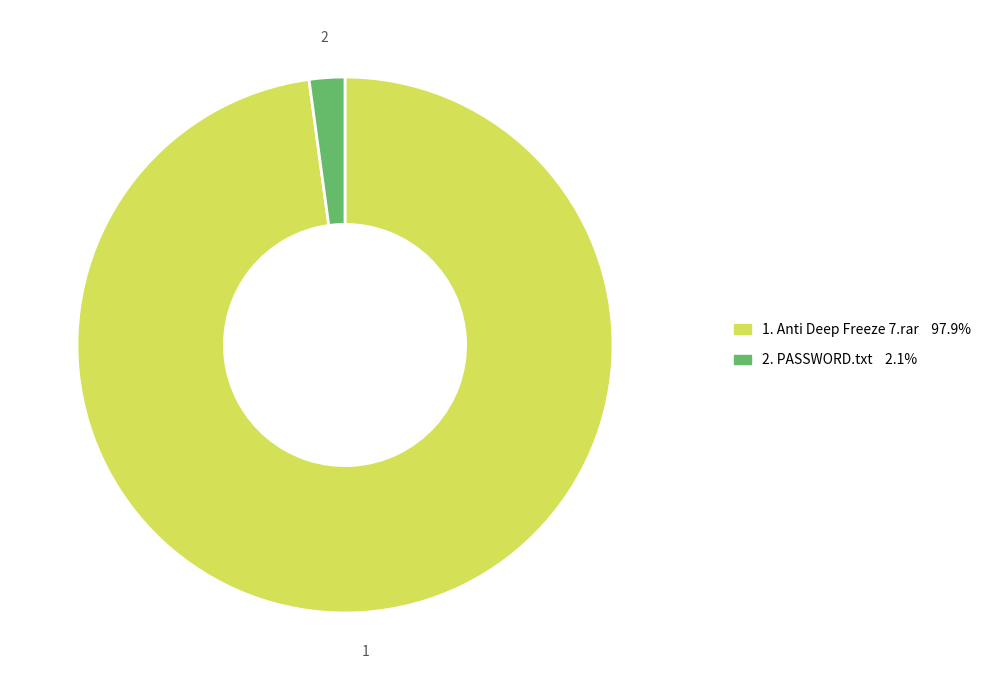

Does any single category account for the majority?

Yes